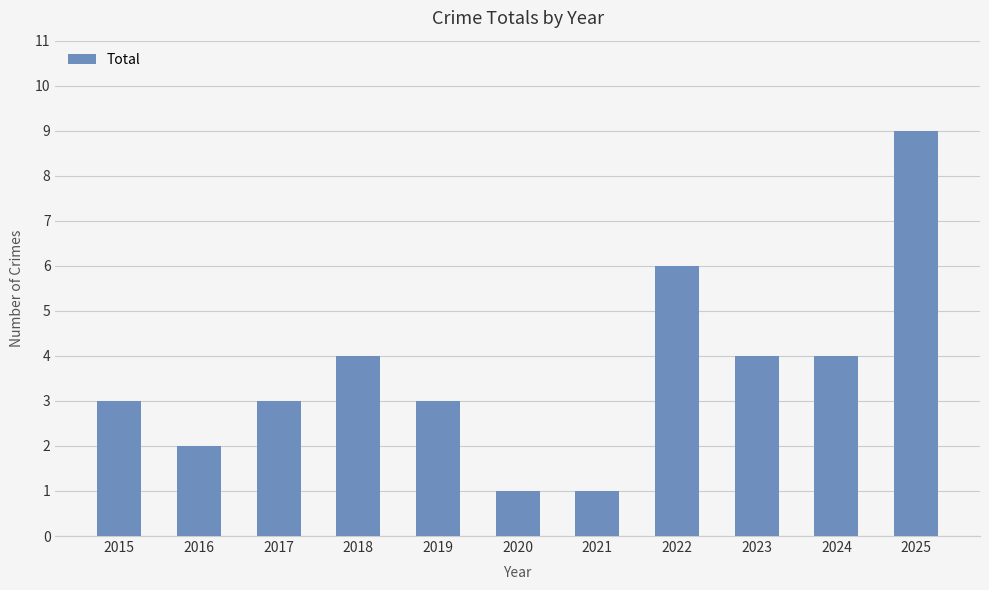

Reading left to right, what are all the values shown in this chart?

3	2	3	4	3	1	1	6	4	4	9